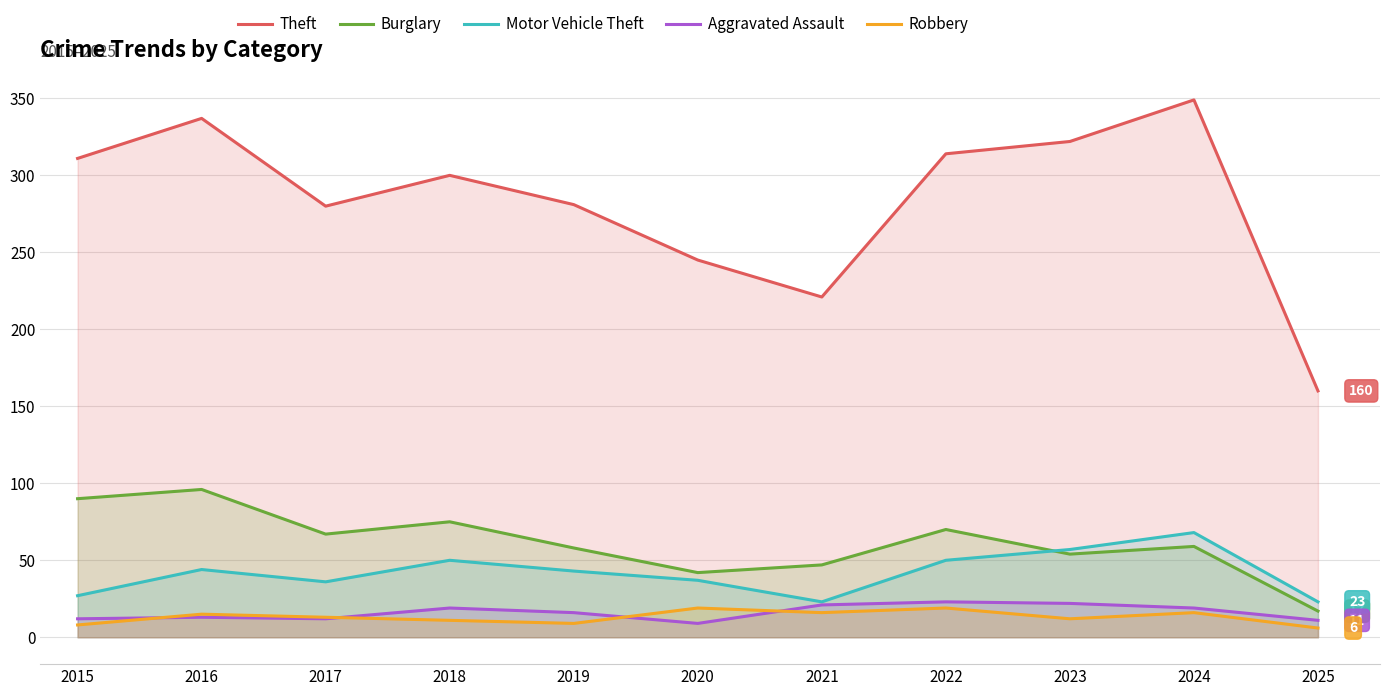

What are all the series names shown in the legend?

Theft, Burglary, Motor Vehicle Theft, Aggravated Assault, Robbery